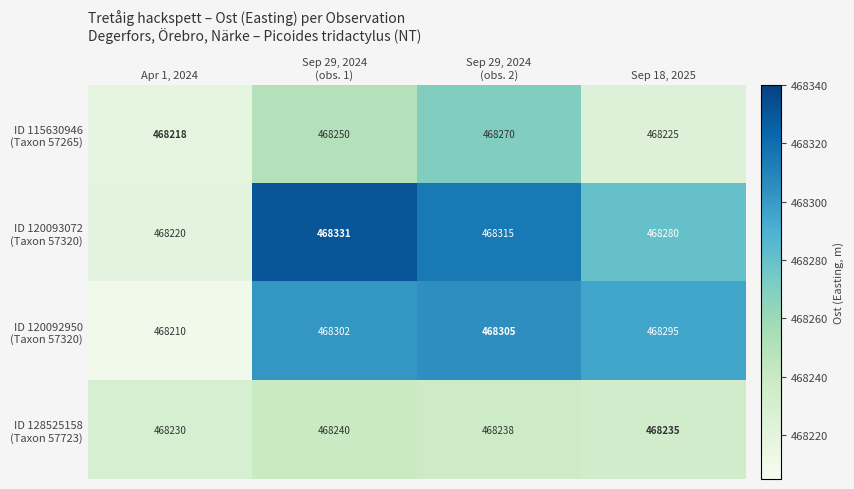

What is the smallest value displayed?

468210